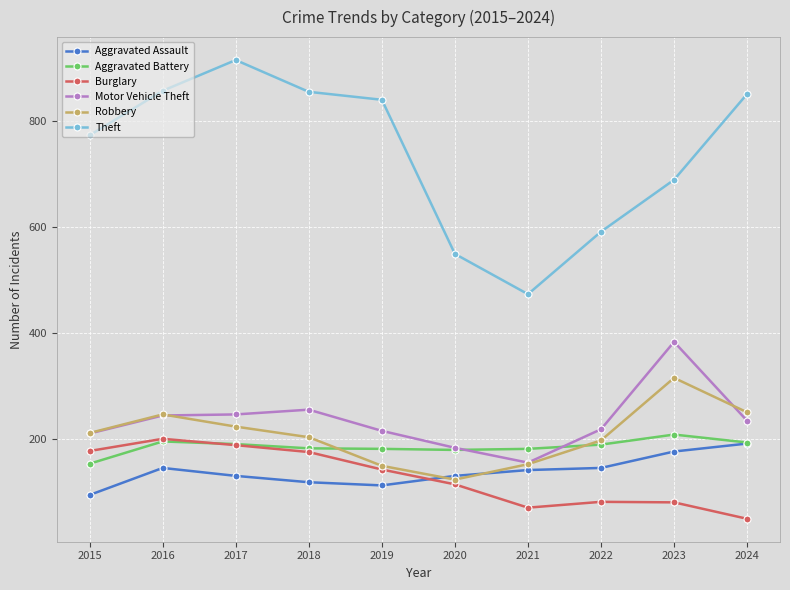

Does the chart have visible grid lines?

Yes